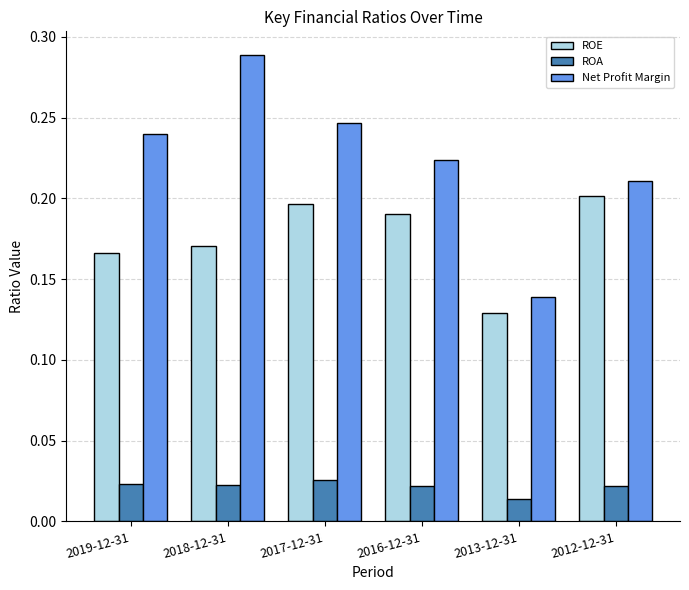

Which series has the largest total across all categories?

Net Profit Margin